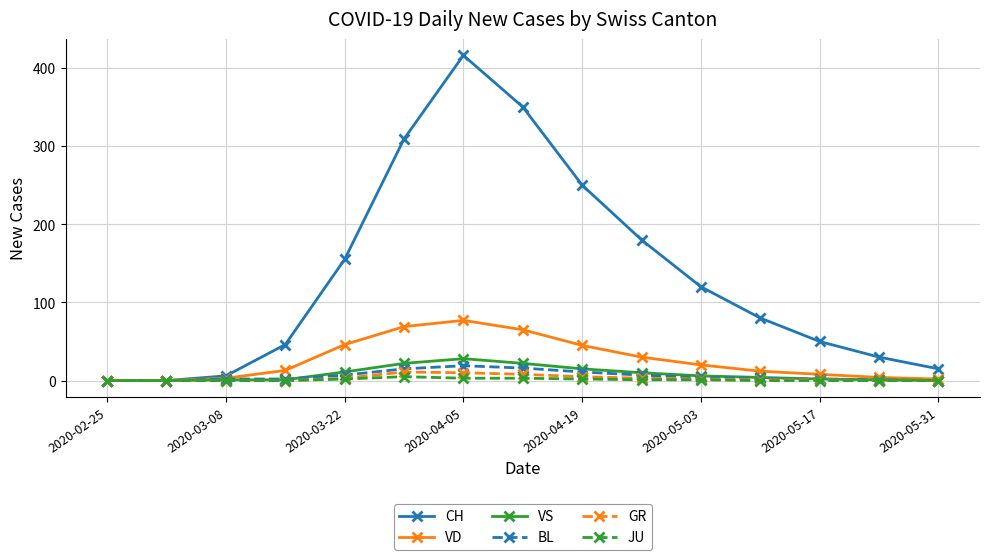

True or false: BL has more than 0 interior local peaks.

True